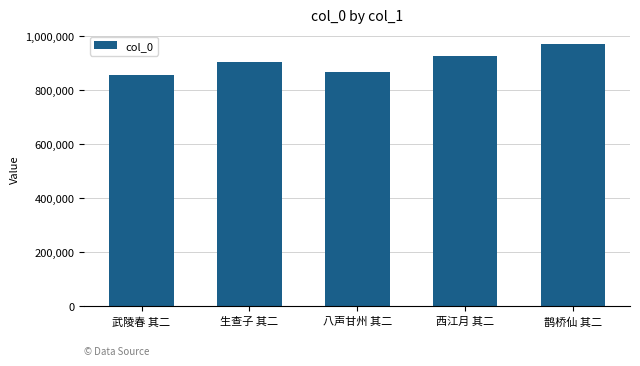

The value at 武陵春 其二 is 1123450. True or false?

False